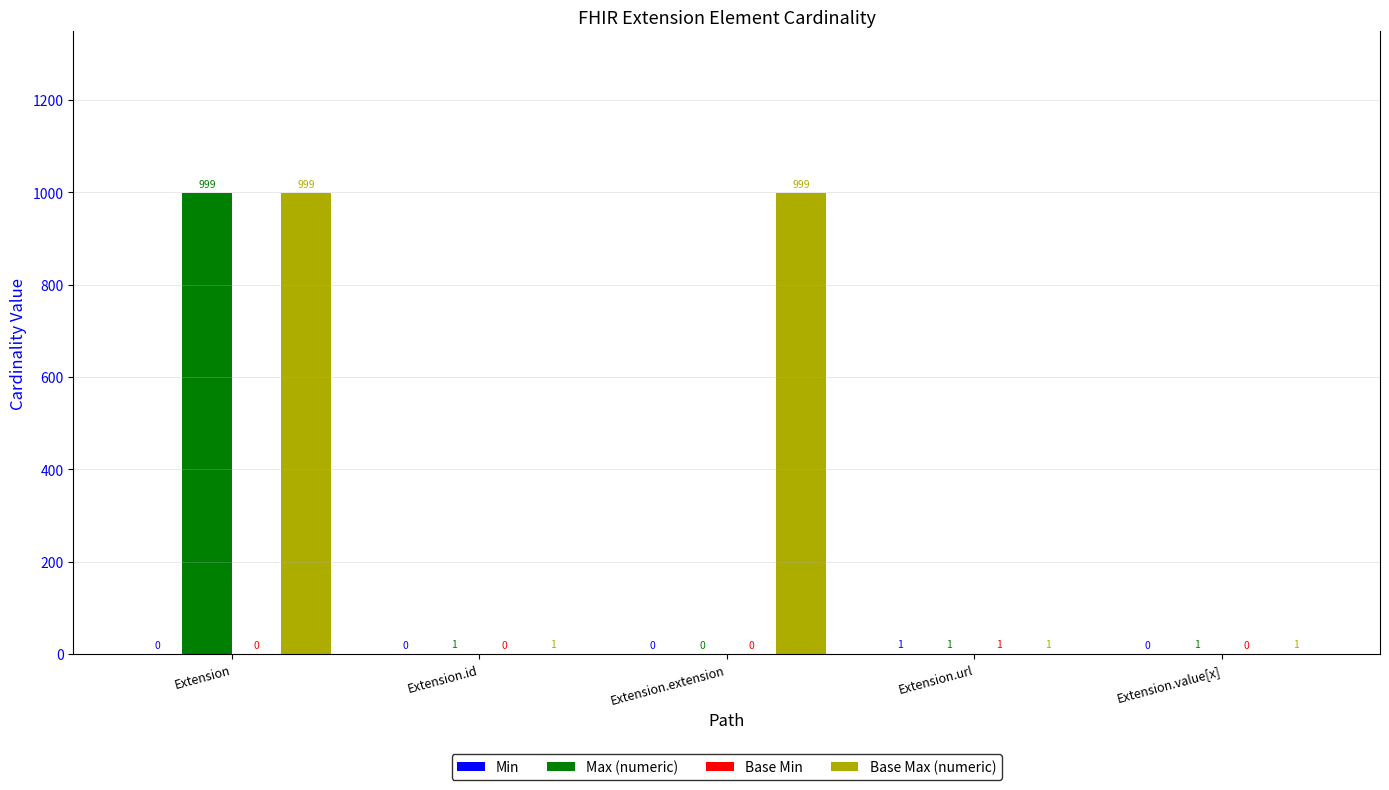

The Base Max (numeric) series shows 1 at Extension.url. True or false?

True